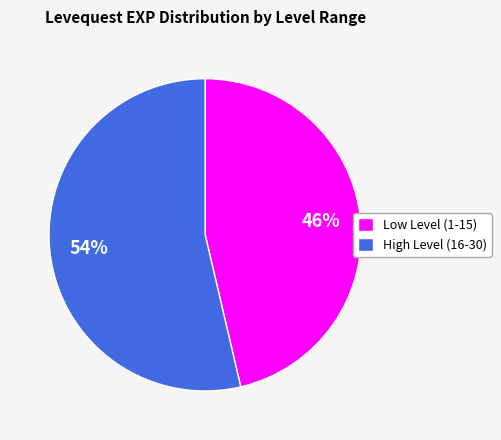

Rank the categories by value from highest to lowest.

High Level (16-30), Low Level (1-15)